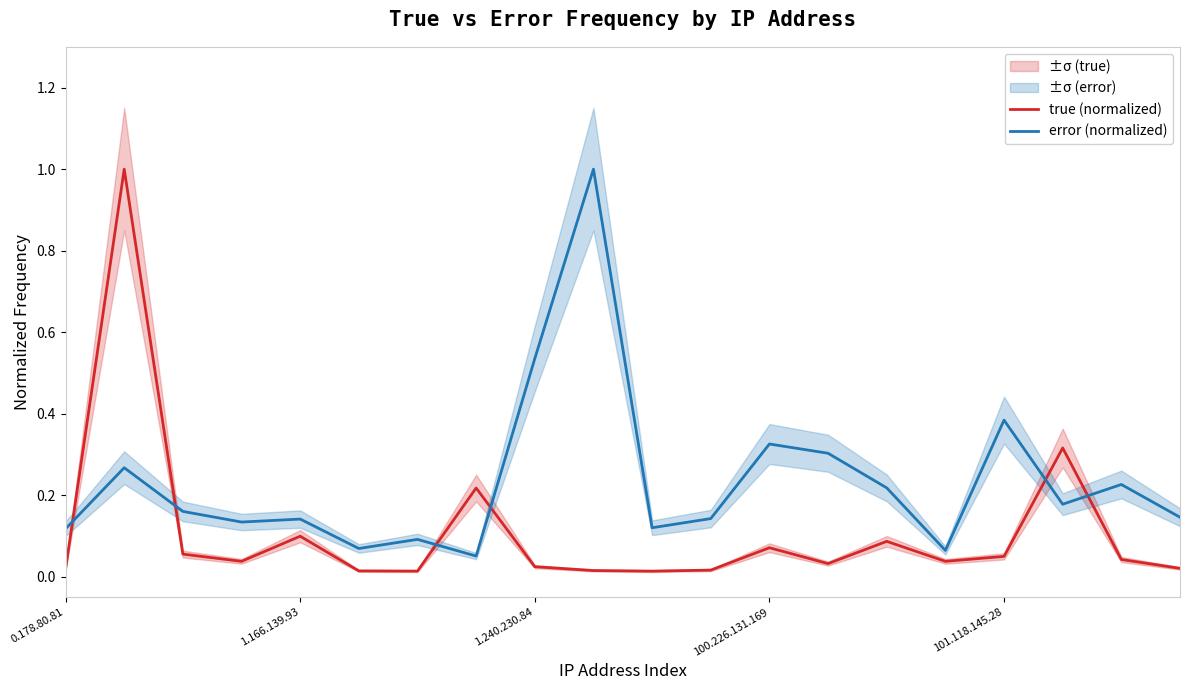

What is the maximum value for true (normalized)?

1.0